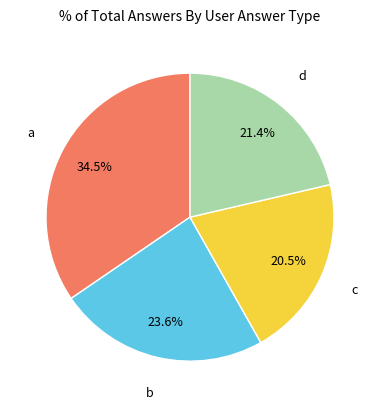

To the nearest percent, what is the combined percentage of a and b?

58%